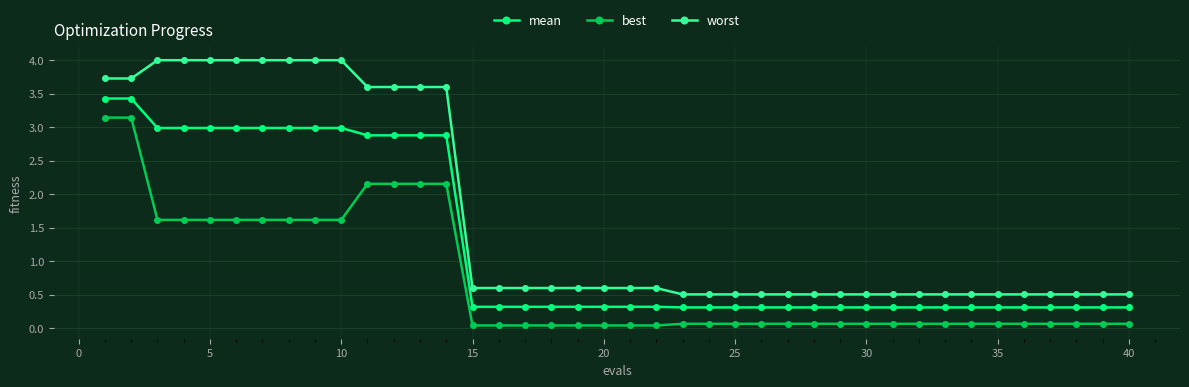

Which series has the widest spread of values?

worst